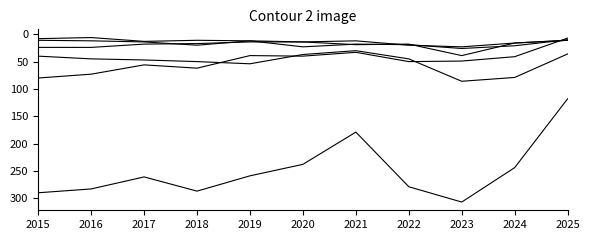

How many lines are shown in the chart?

6